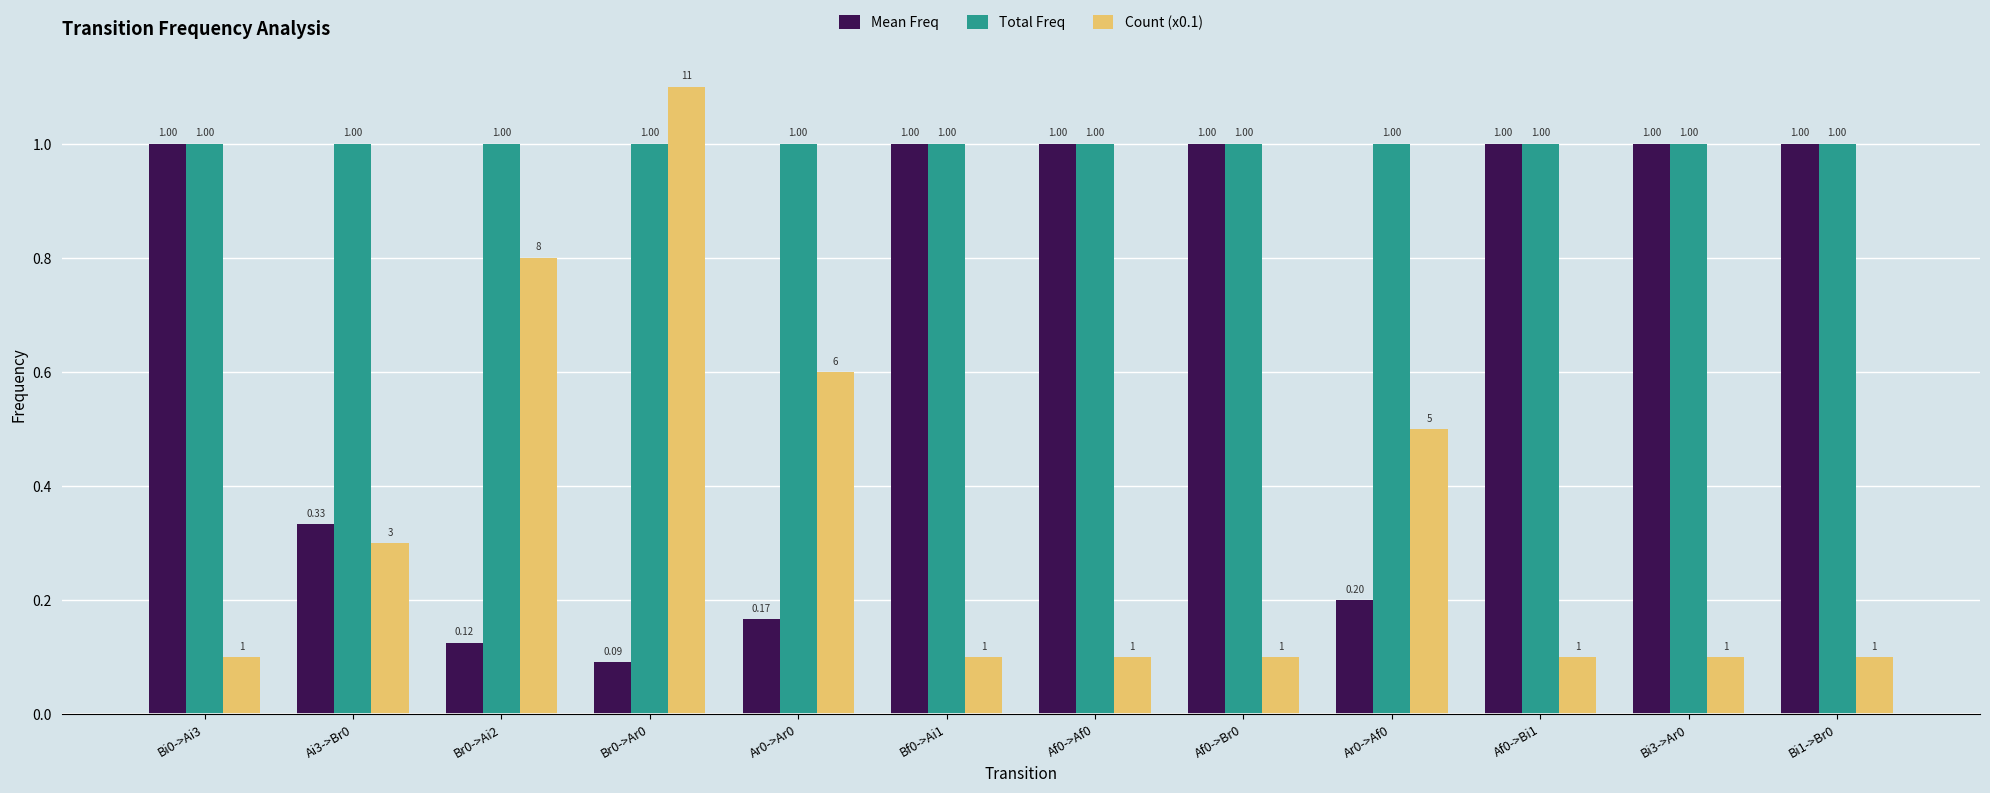

List the series in order of their overall mean, lowest first.

Count (x0.1), Mean Freq, Total Freq